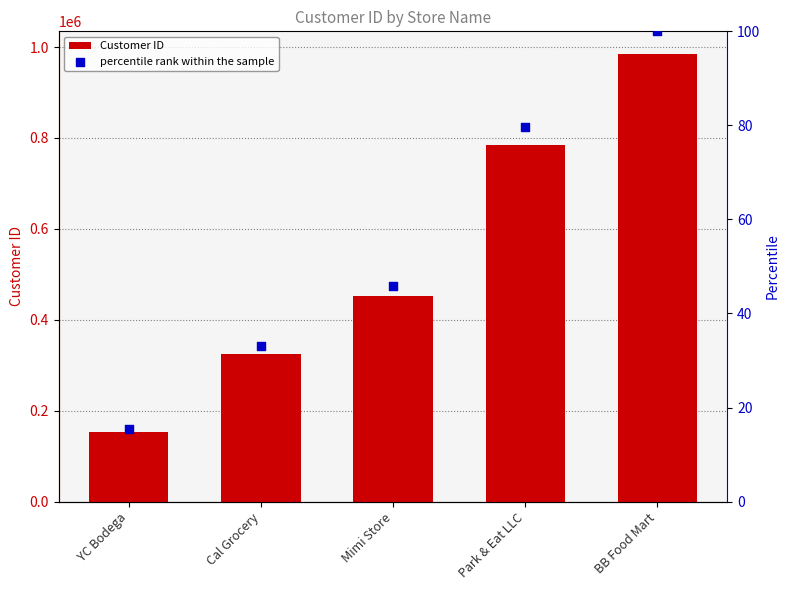

Which series has the widest spread of Y values?

Customer ID